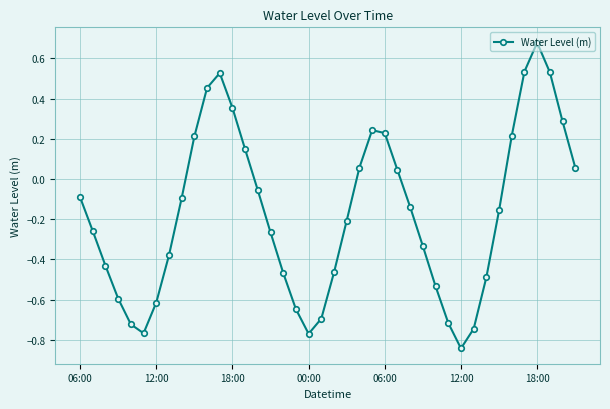

What is the difference between the maximum and minimum values?

1.5